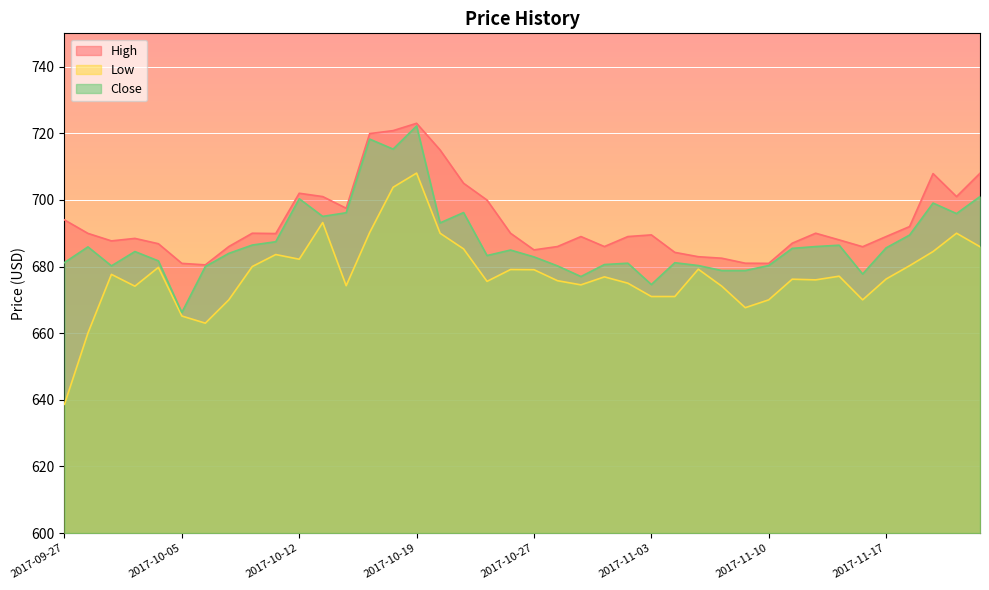

Reading left to right, what are all the values shown in this chart?

High: 2017-09-27=694.0	2017-09-28=690.0	2017-09-29=687.7	2017-10-03=688.5	2017-10-04=686.9	2017-10-05=681.0	2017-10-06=680.5	2017-10-09=686.0	2017-10-10=690.0	2017-10-11=689.9	2017-10-12=702.0	2017-10-13=701.0	2017-10-16=697.5	2017-10-17=719.9	2017-10-18=720.8	2017-10-19=723.0	2017-10-23=715.0	2017-10-24=705.0	2017-10-25=700.0	2017-10-26=690.0	2017-10-27=685.0	2017-10-30=686.0	2017-10-31=689.0	2017-11-01=686.0	2017-11-02=689.0	2017-11-03=689.5	2017-11-06=684.2	2017-11-07=683.0	2017-11-08=682.5	2017-11-09=681.0	2017-11-10=681.0	2017-11-13=687.0	2017-11-14=690.0	2017-11-15=688.0	2017-11-16=686.0	2017-11-17=689.0	2017-11-20=692.0	2017-11-21=707.9	2017-11-22=701.0	2017-11-23=708.0
Low: 2017-09-27=638.6	2017-09-28=660.0	2017-09-29=677.6	2017-10-03=674.1	2017-10-04=679.8	2017-10-05=665.1	2017-10-06=663.0	2017-10-09=670.0	2017-10-10=680.0	2017-10-11=683.6	2017-10-12=682.2	2017-10-13=693.2	2017-10-16=674.2	2017-10-17=690.2	2017-10-18=703.8	2017-10-19=708.0	2017-10-23=690.0	2017-10-24=685.3	2017-10-25=675.5	2017-10-26=679.1	2017-10-27=679.0	2017-10-30=675.8	2017-10-31=674.5	2017-11-01=676.9	2017-11-02=675.0	2017-11-03=671.0	2017-11-06=671.0	2017-11-07=679.2	2017-11-08=674.1	2017-11-09=667.6	2017-11-10=670.0	2017-11-13=676.2	2017-11-14=676.0	2017-11-15=677.1	2017-11-16=670.0	2017-11-17=676.2	2017-11-20=680.2	2017-11-21=684.5	2017-11-22=690.0	2017-11-23=686.0
Close: 2017-09-27=681.2	2017-09-28=685.9	2017-09-29=680.2	2017-10-03=684.5	2017-10-04=681.7	2017-10-05=666.2	2017-10-06=680.0	2017-10-09=684.0	2017-10-10=686.5	2017-10-11=687.5	2017-10-12=700.4	2017-10-13=695.0	2017-10-16=696.1	2017-10-17=718.2	2017-10-18=715.2	2017-10-19=722.2	2017-10-23=693.1	2017-10-24=696.2	2017-10-25=683.3	2017-10-26=685.0	2017-10-27=682.9	2017-10-30=680.2	2017-10-31=677.0	2017-11-01=680.6	2017-11-02=681.0	2017-11-03=674.6	2017-11-06=681.1	2017-11-07=680.3	2017-11-08=678.8	2017-11-09=678.8	2017-11-10=680.3	2017-11-13=685.5	2017-11-14=686.0	2017-11-15=686.4	2017-11-16=677.8	2017-11-17=685.6	2017-11-20=689.5	2017-11-21=699.0	2017-11-22=695.9	2017-11-23=701.0